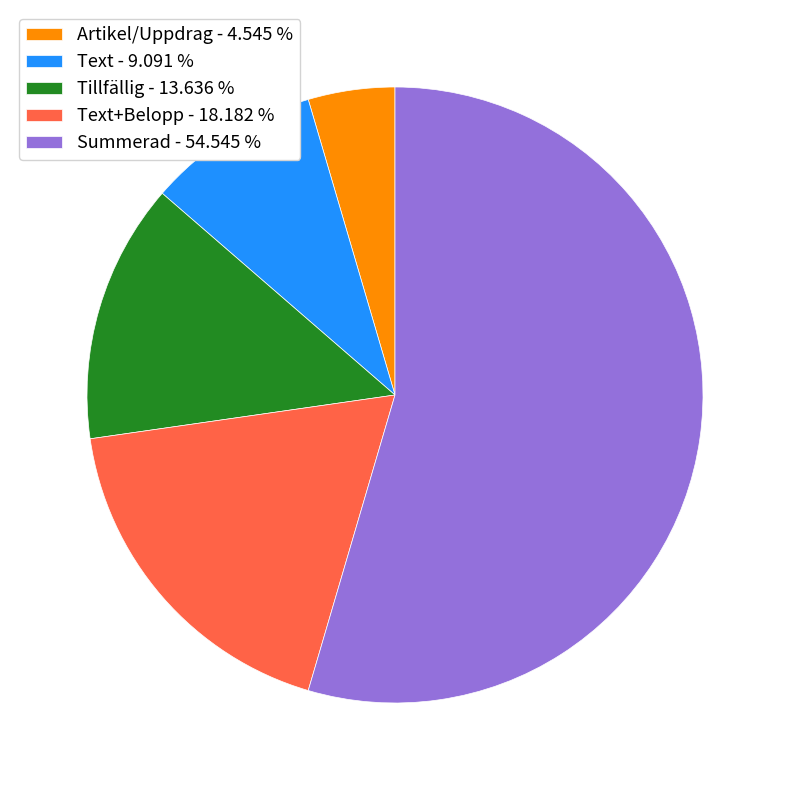

Which slice is the smallest?

Artikel/Uppdrag - 4.545 %